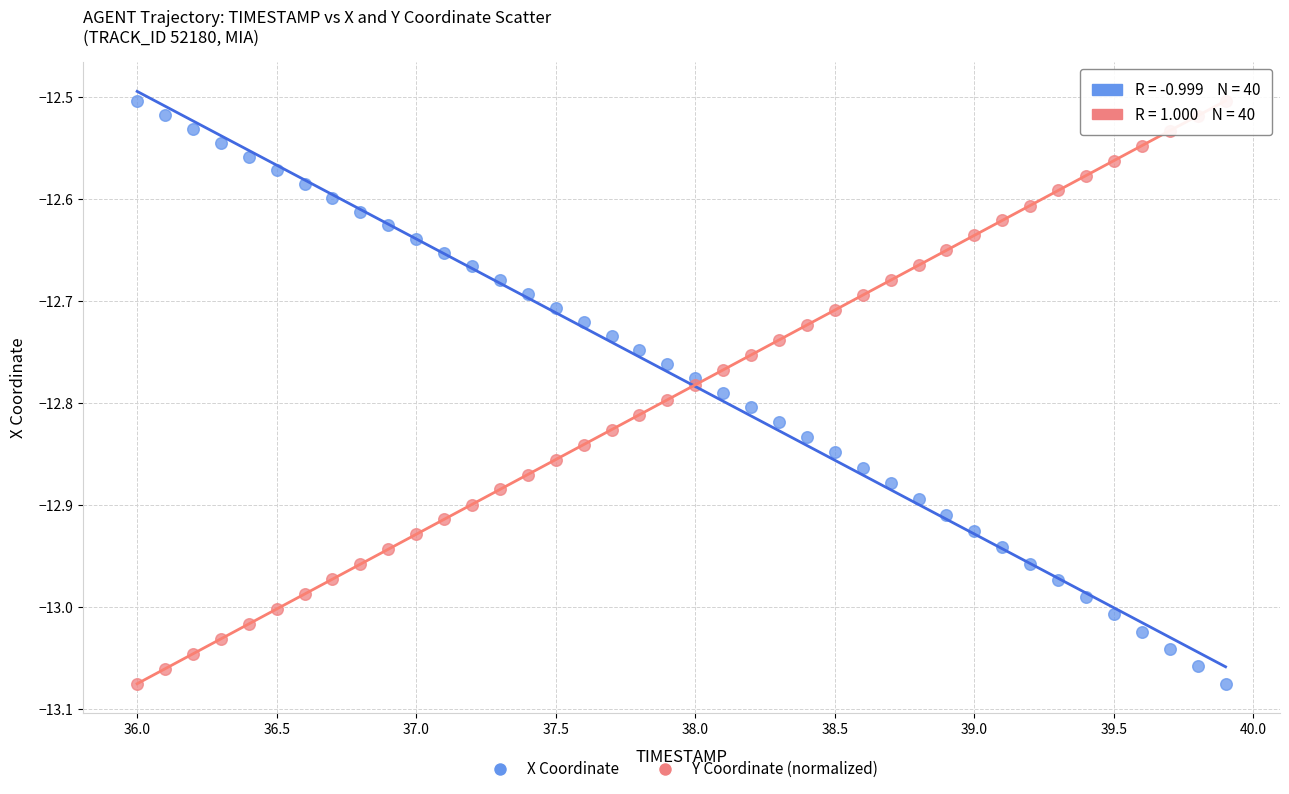

What are all the series names shown in the legend?

X Coordinate, Y Coordinate (normalized)